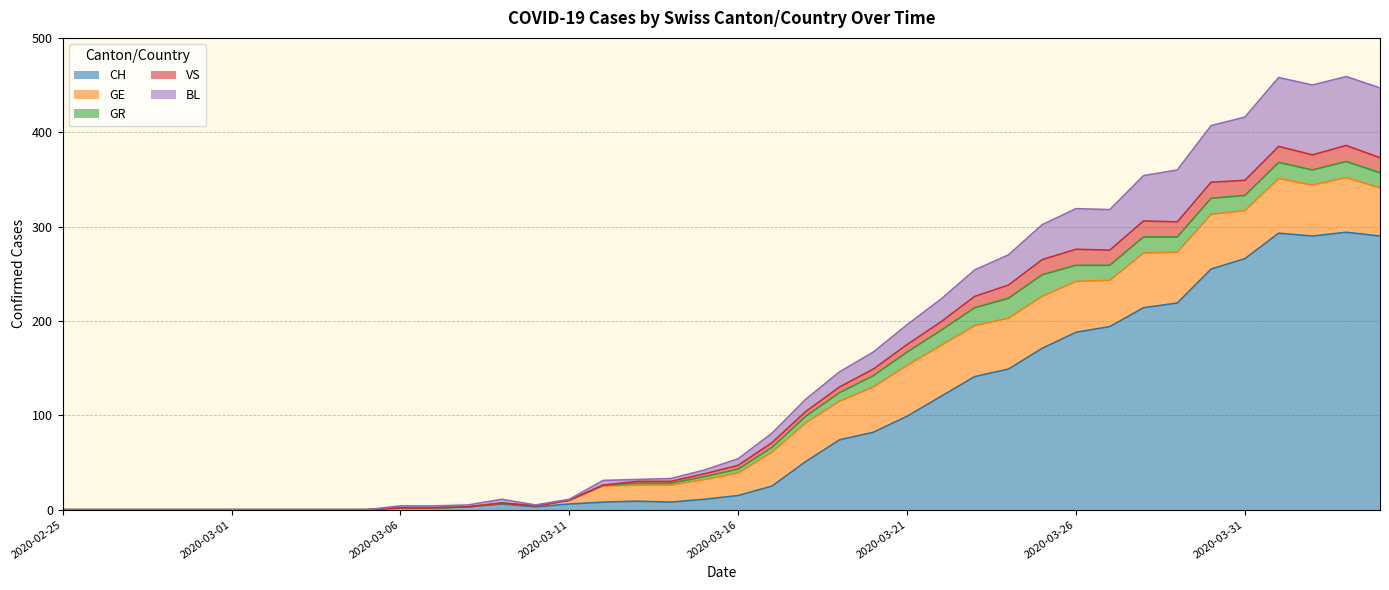

Does the chart display data point markers on the line(s)?

No